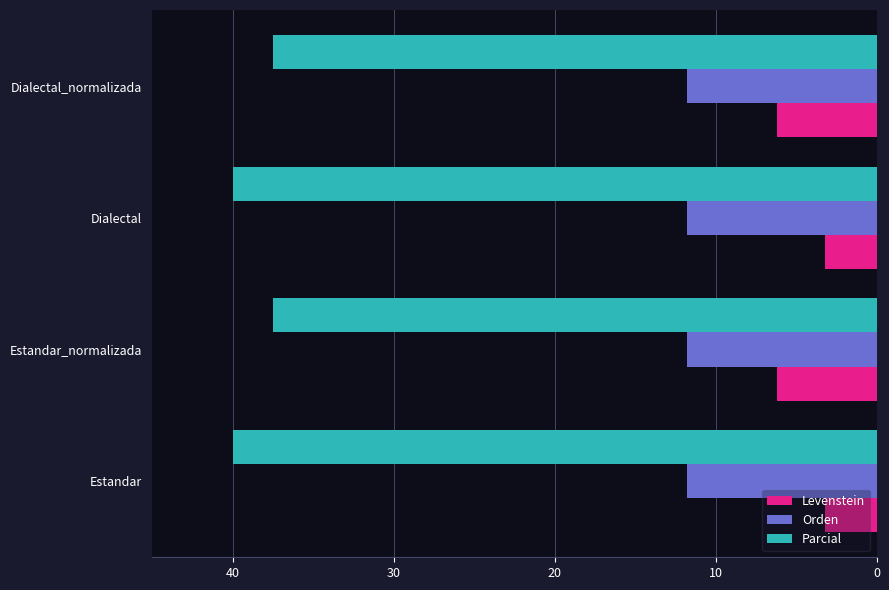

What is the spread (max minus min) of values at Dialectal_normalizada?

31.3